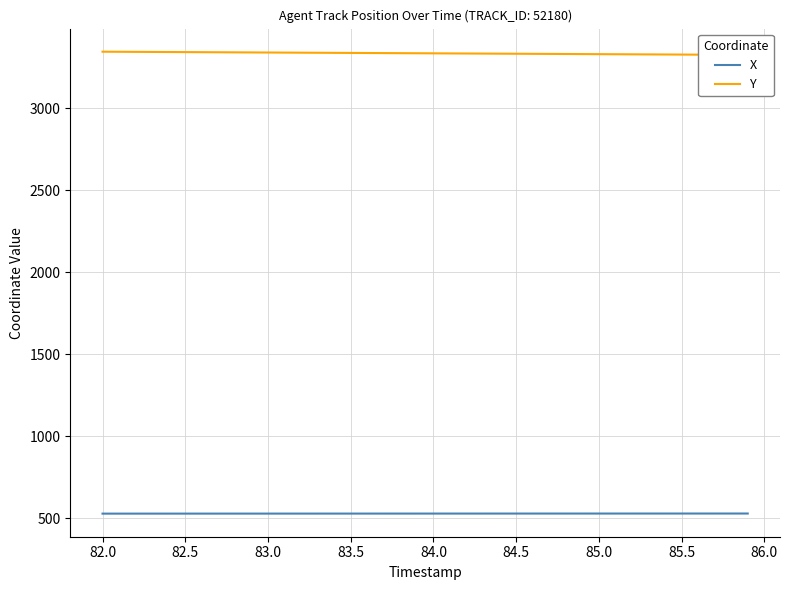

Which series has the widest spread of values?

Y